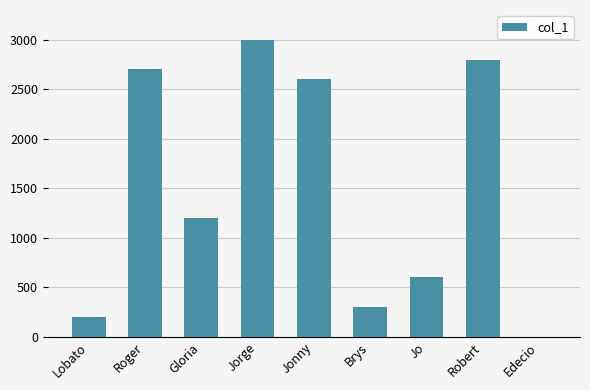

Are the bars horizontal?

No